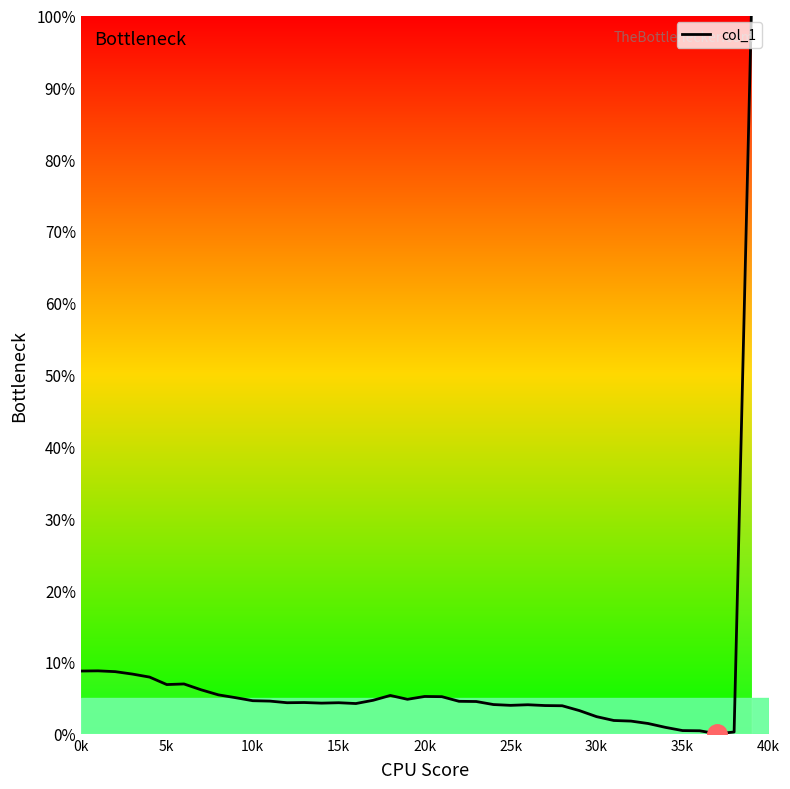

What is the difference between the maximum and minimum values?

100.0